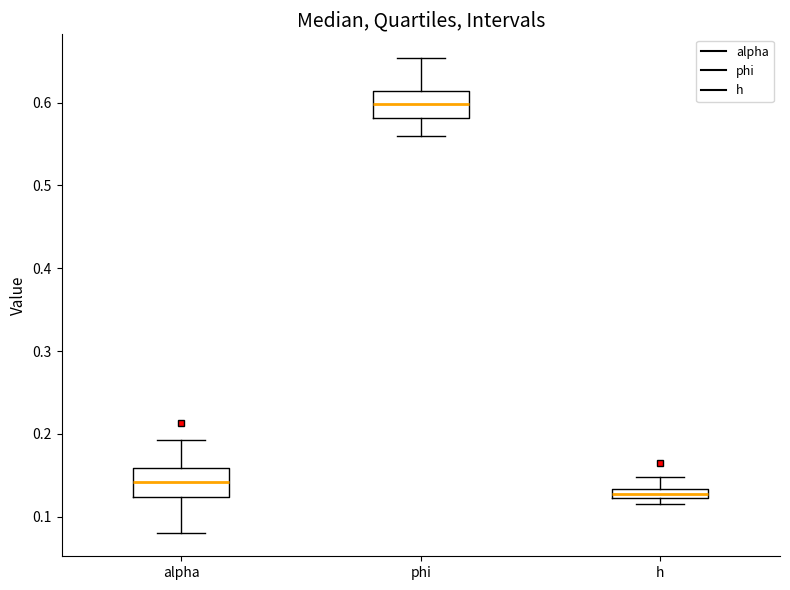

Which box has the lowest median line?

h